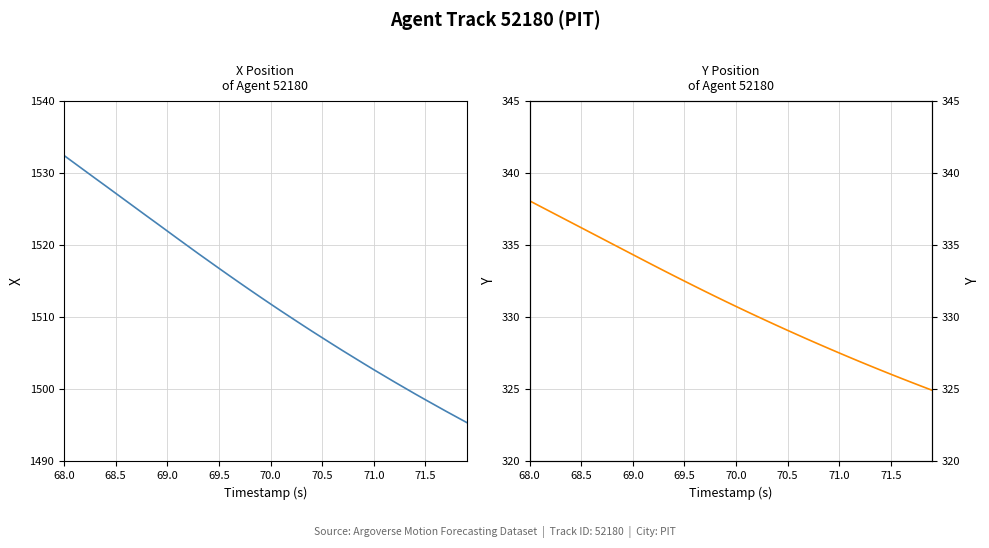

What is the label of the 36th point from the right?

70.0